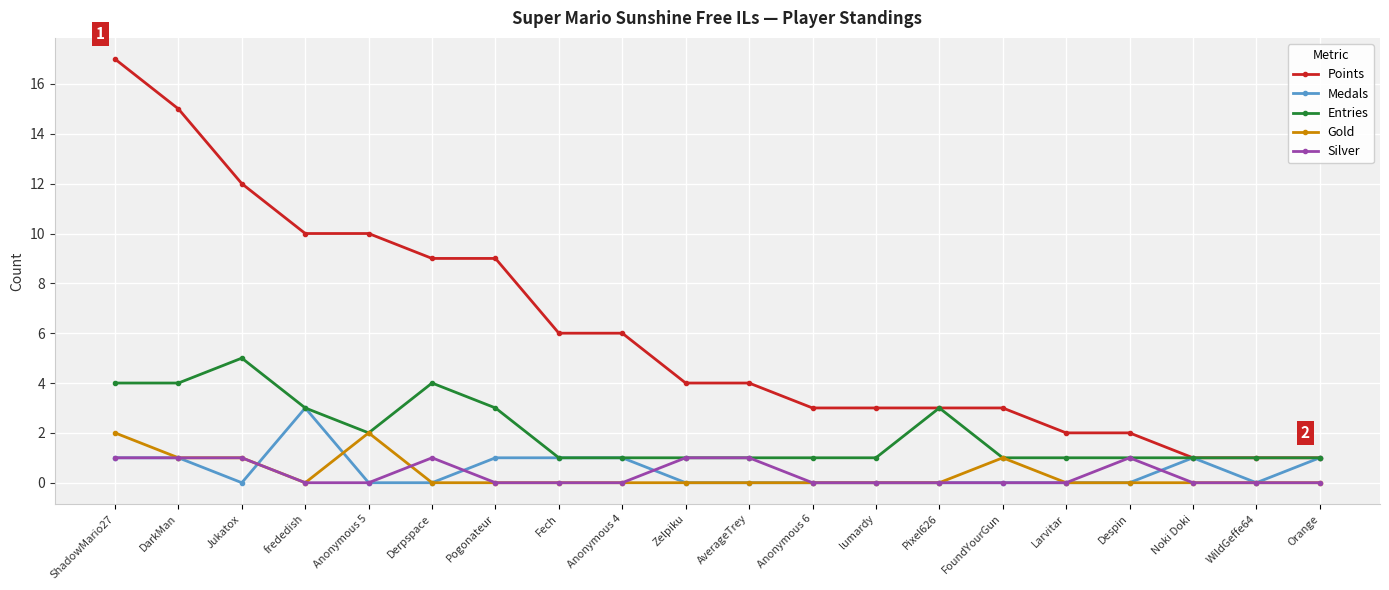

List the series in order of their peak value, highest first.

Points, Entries, Medals, Gold, Silver